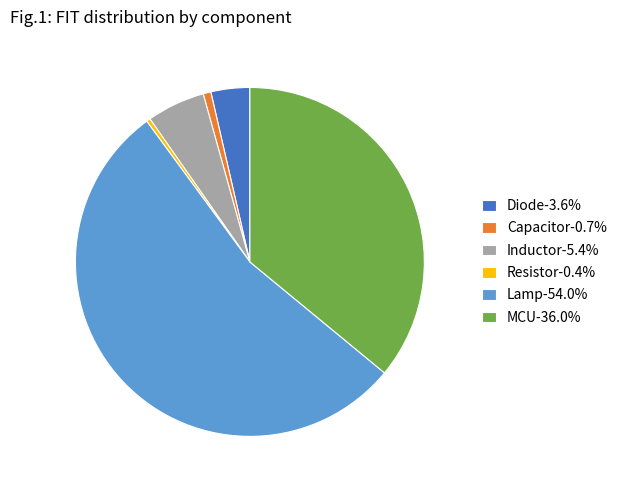

What is the majority slice?

Lamp